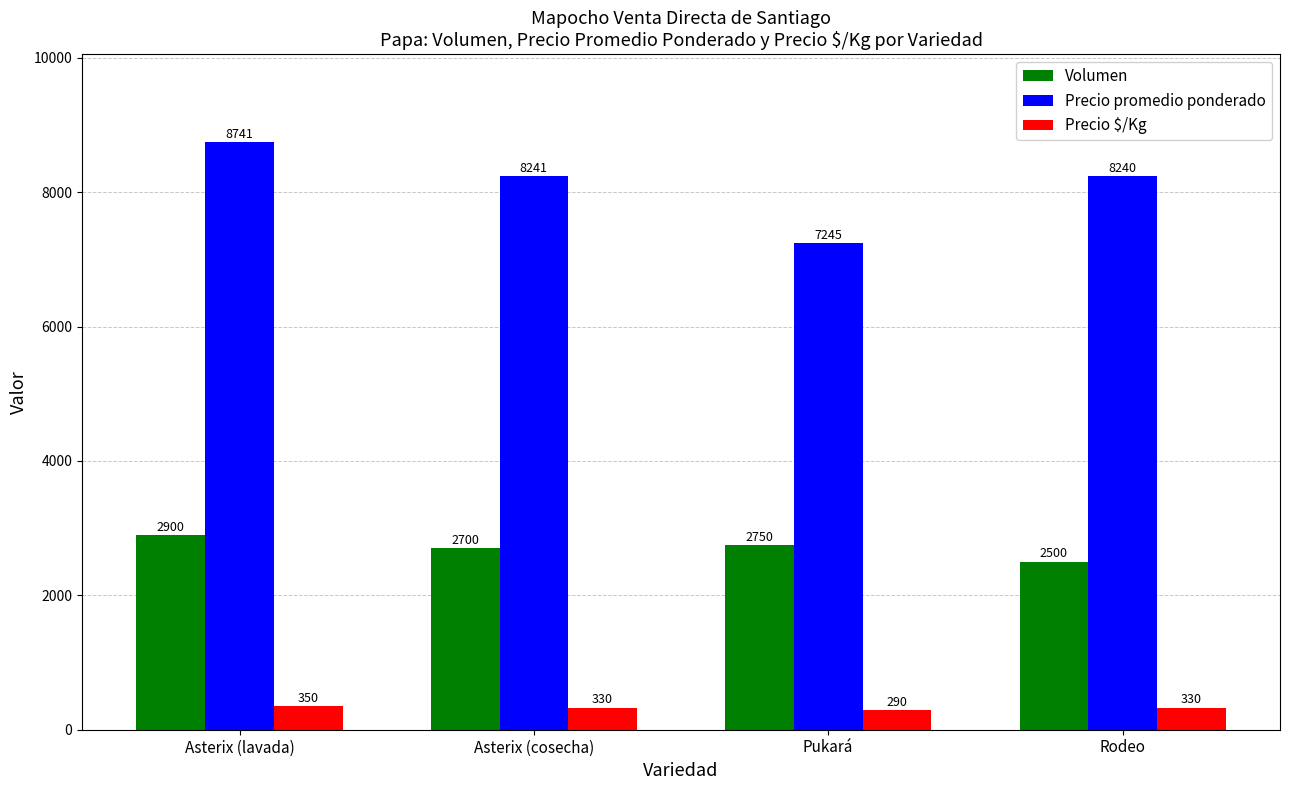

Which series changed the most between Asterix (lavada) and Rodeo?

Precio promedio ponderado